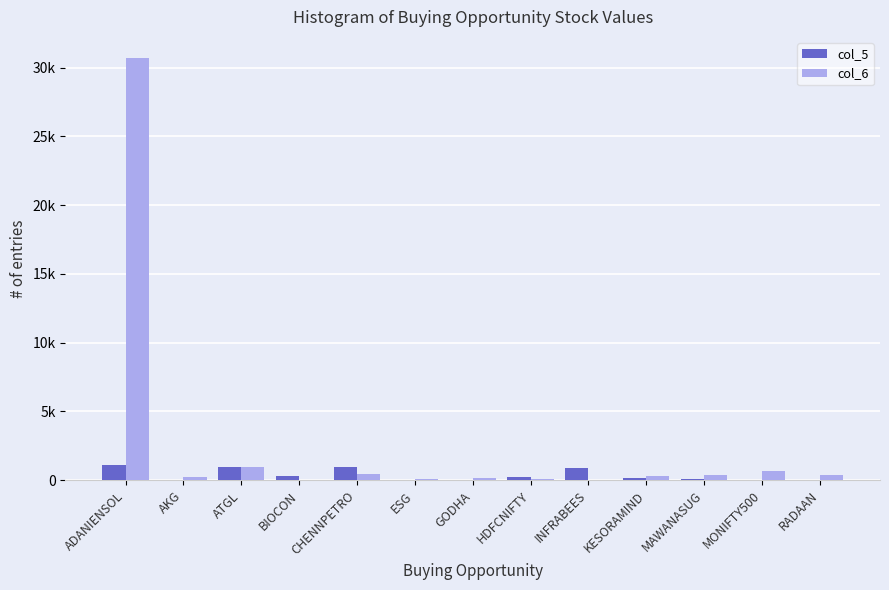

Does the chart contain stacked bars?

No